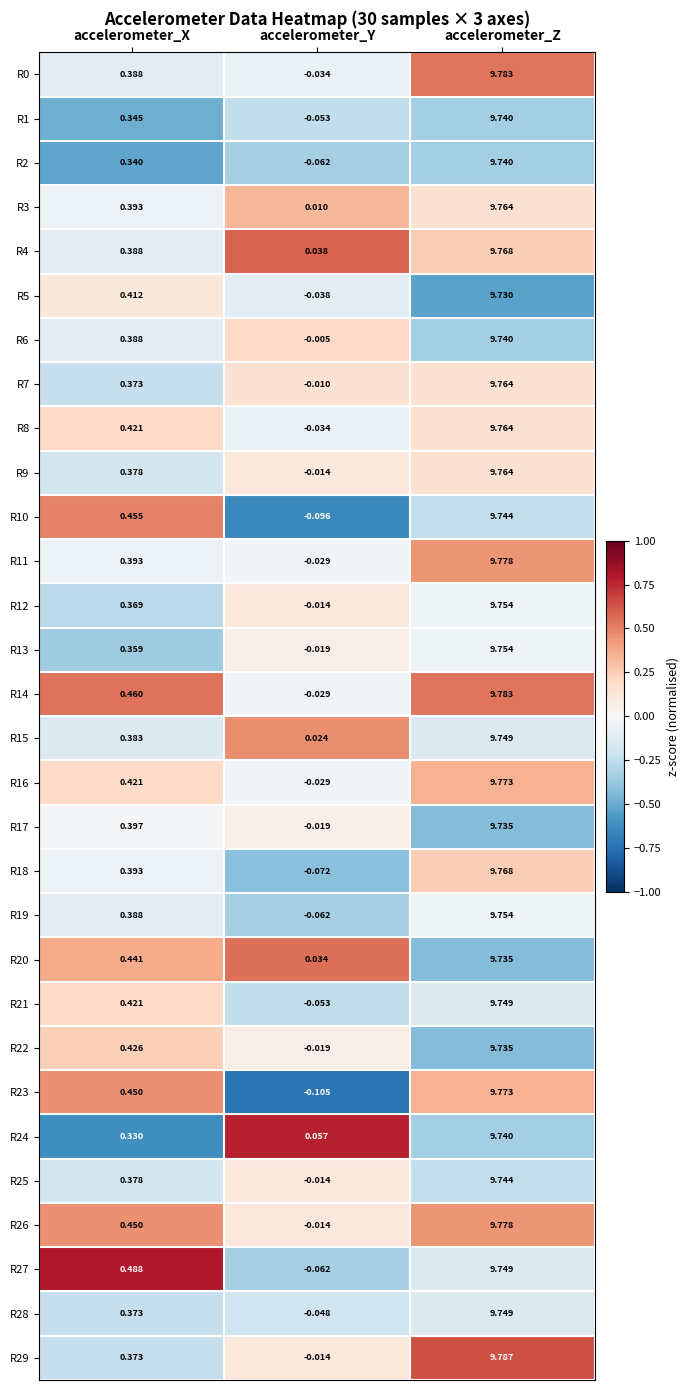

List the labels in order of R12 value, largest first.

accelerometer_Z, accelerometer_X, accelerometer_Y